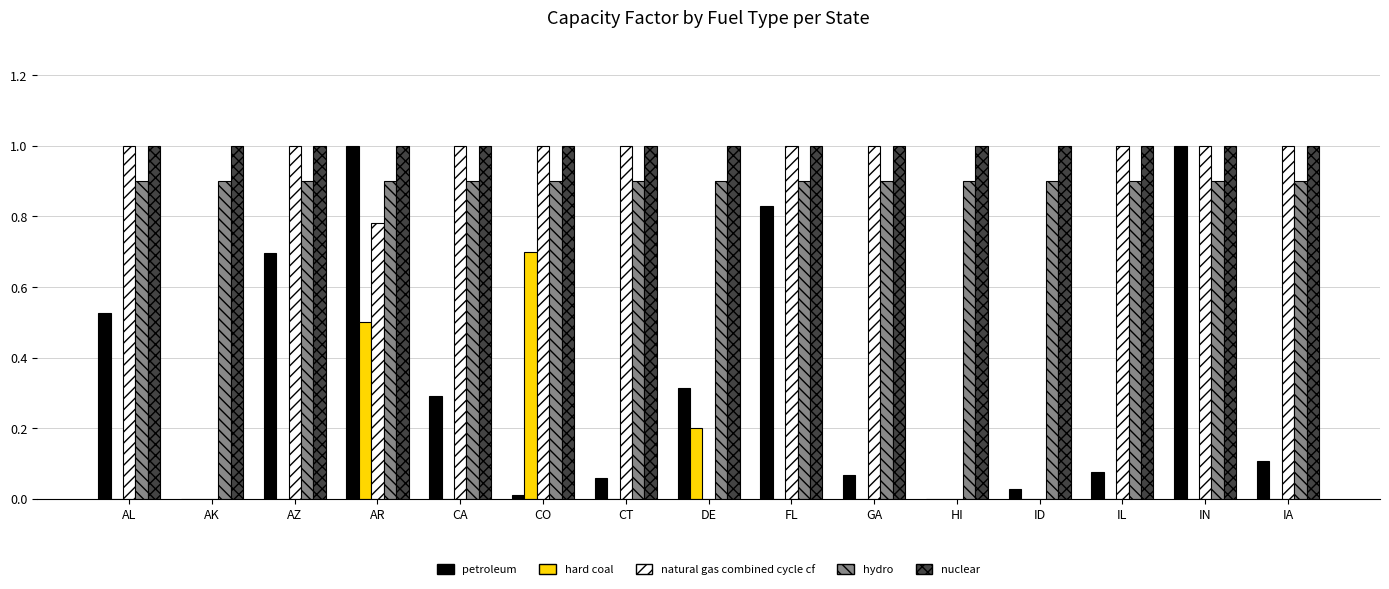

At which category is the sum across all series the highest?

AR